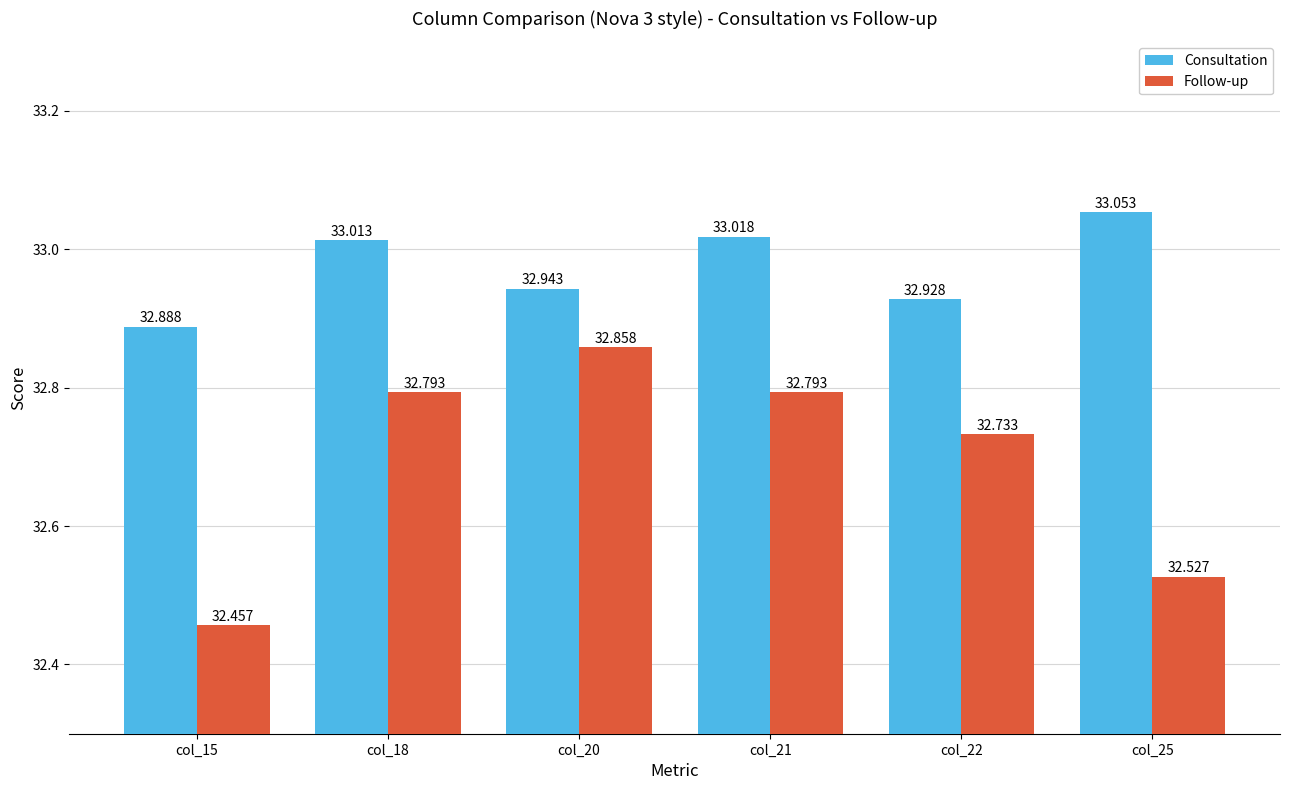

At which category is the sum across all series the highest?

col_21